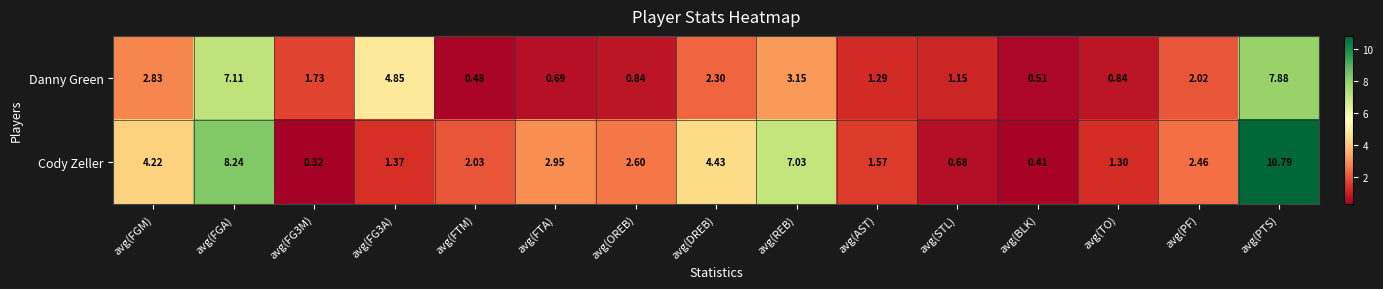

Between avg(FGA) and avg(FG3A), which series saw the biggest shift?

Cody Zeller